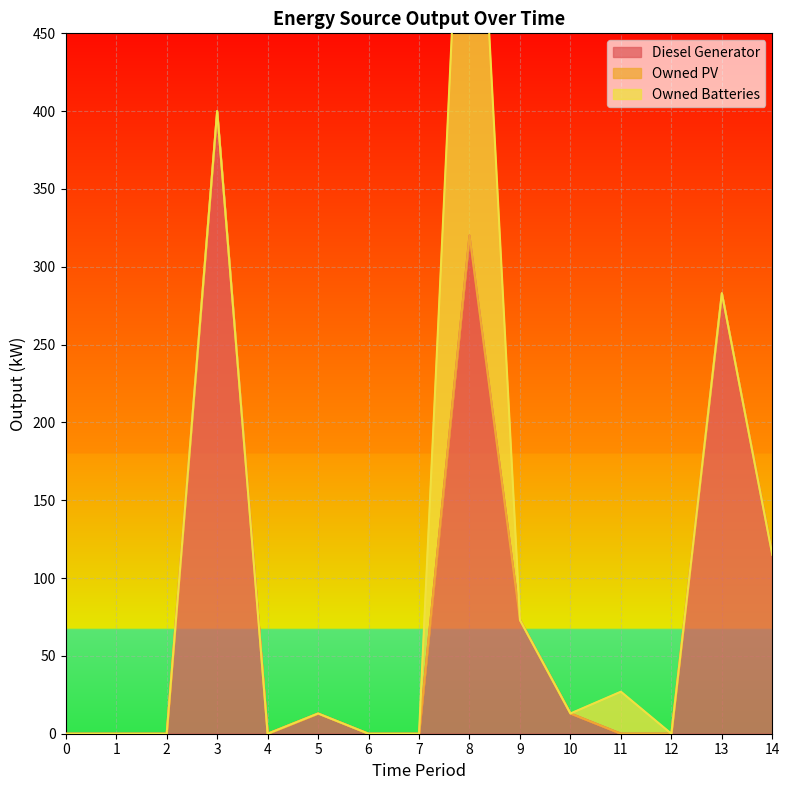

Is it true that Owned Batteries equals 0 at 0?

True